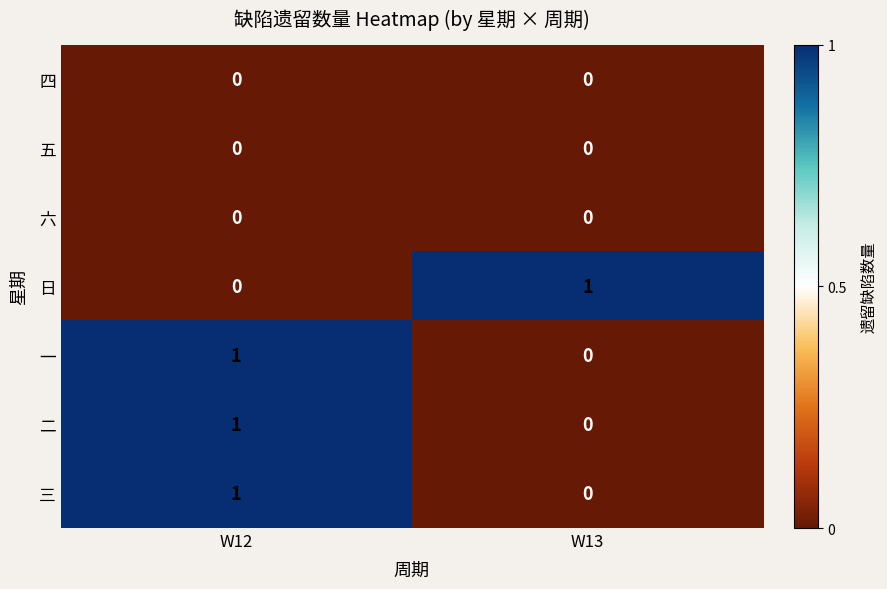

At which category is the sum across all series the highest?

W12